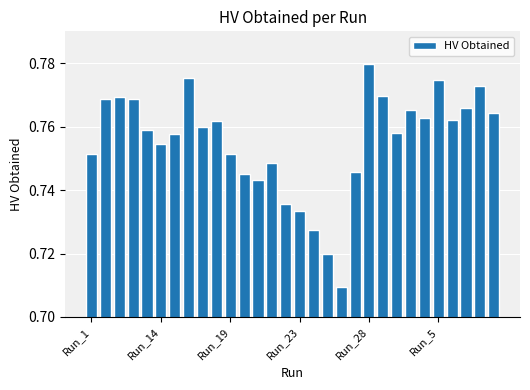

What is the sum of all values?

22.7